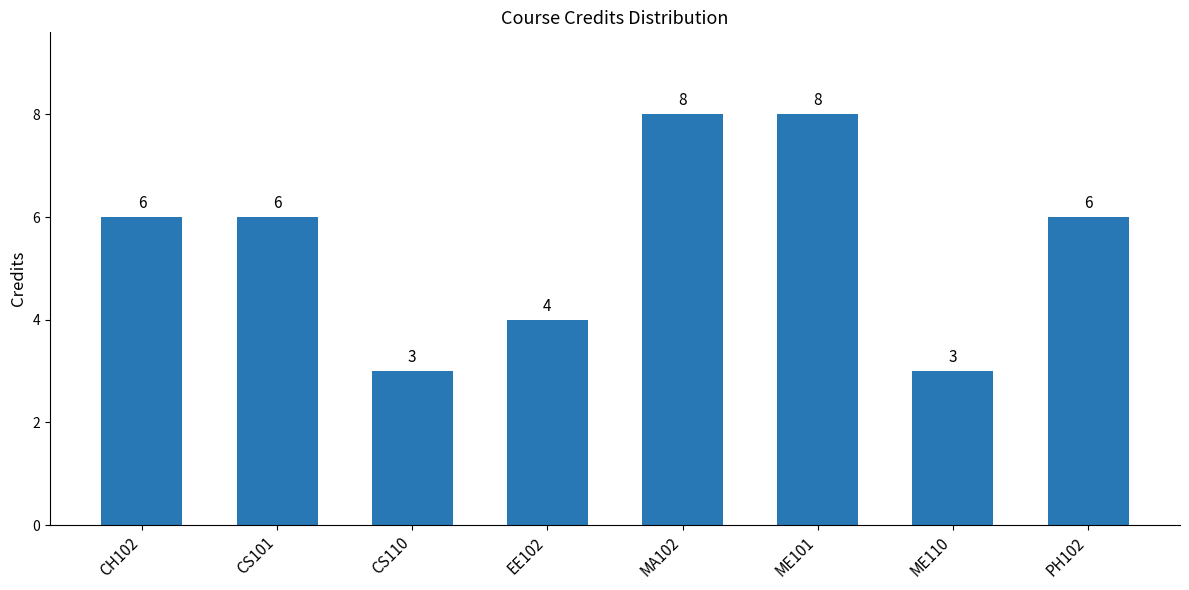

Between CS110 and CH102, which is larger?

CH102